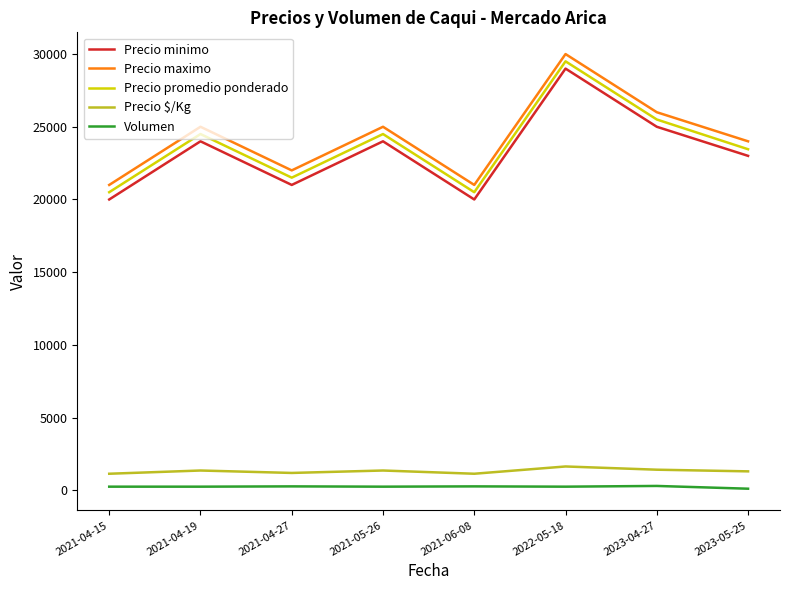

Rank the series at 2021-04-19 from highest to lowest value.

Precio maximo, Precio promedio ponderado, Precio minimo, Precio $/Kg, Volumen